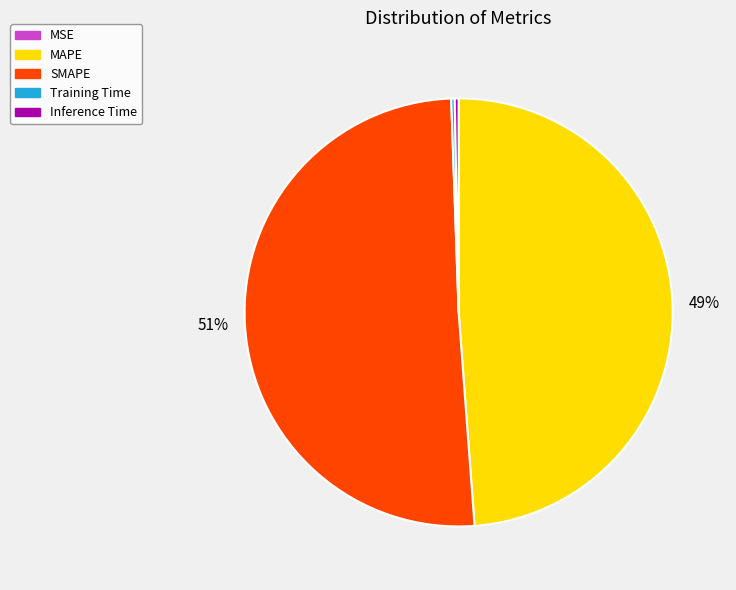

Which slice is the largest?

SMAPE